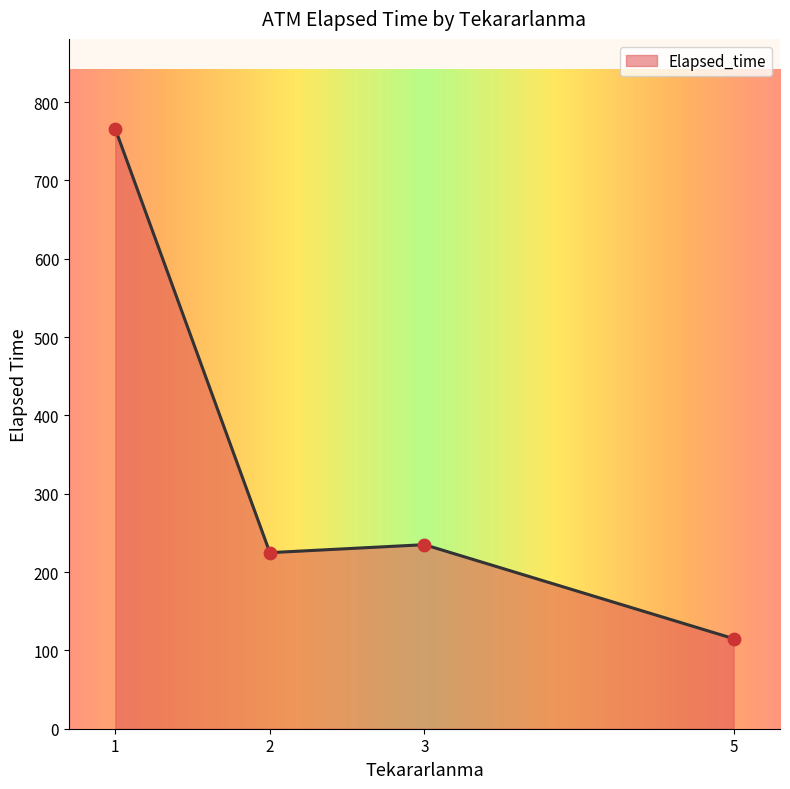

What is the change in value from 3 to 5?

-120.0